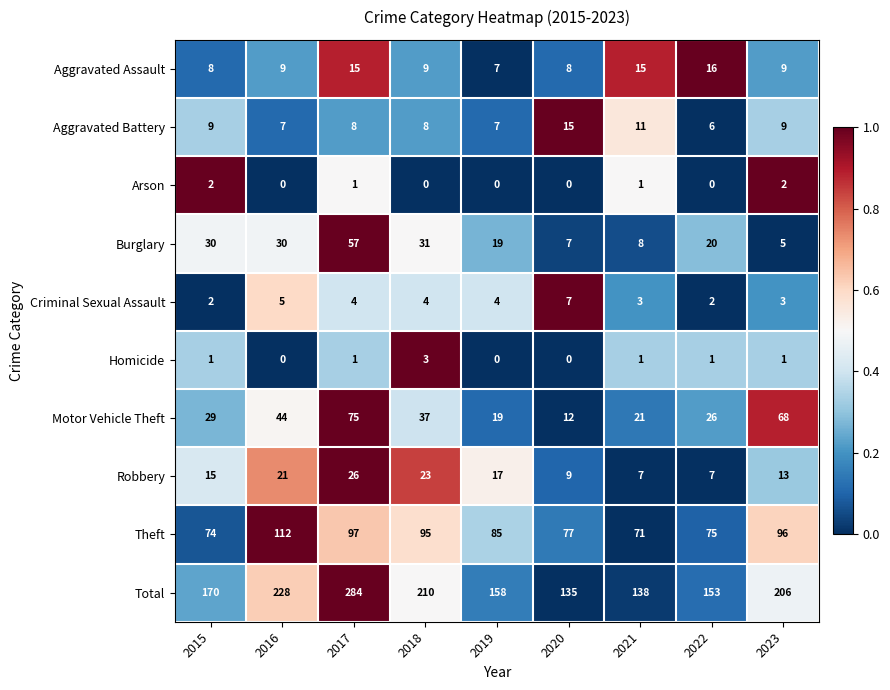

How many data points does each series have?

9